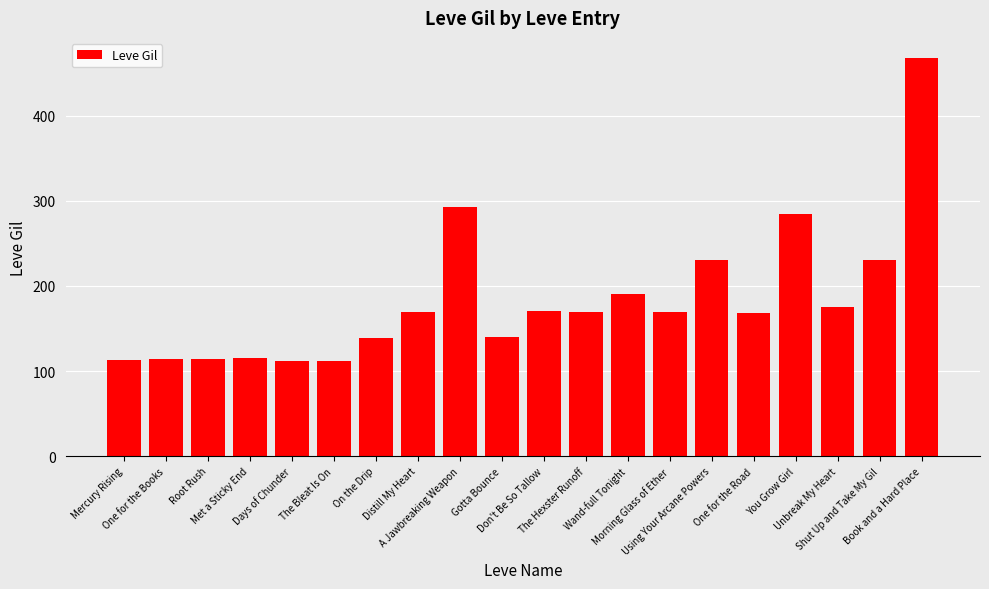

What is the value of the 12th bar from the left?

169